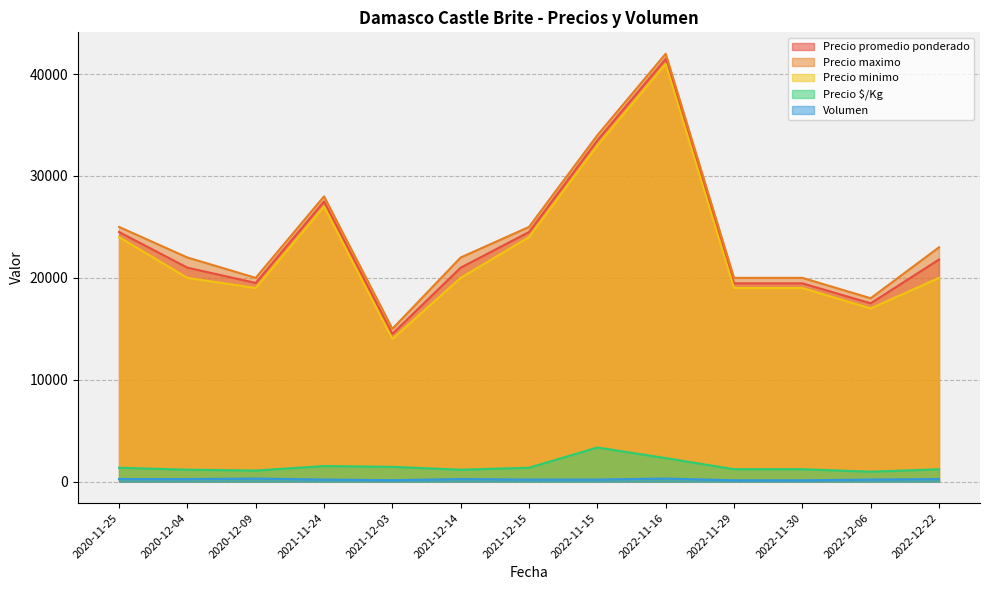

What is the minimum value for Precio maximo?

15000